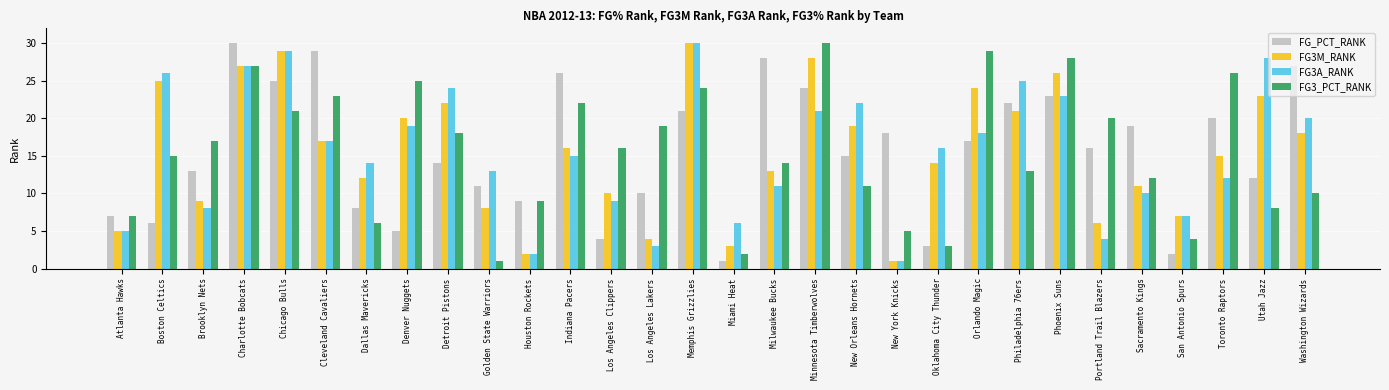

What is the label of the 2nd bar from the right?

Utah Jazz